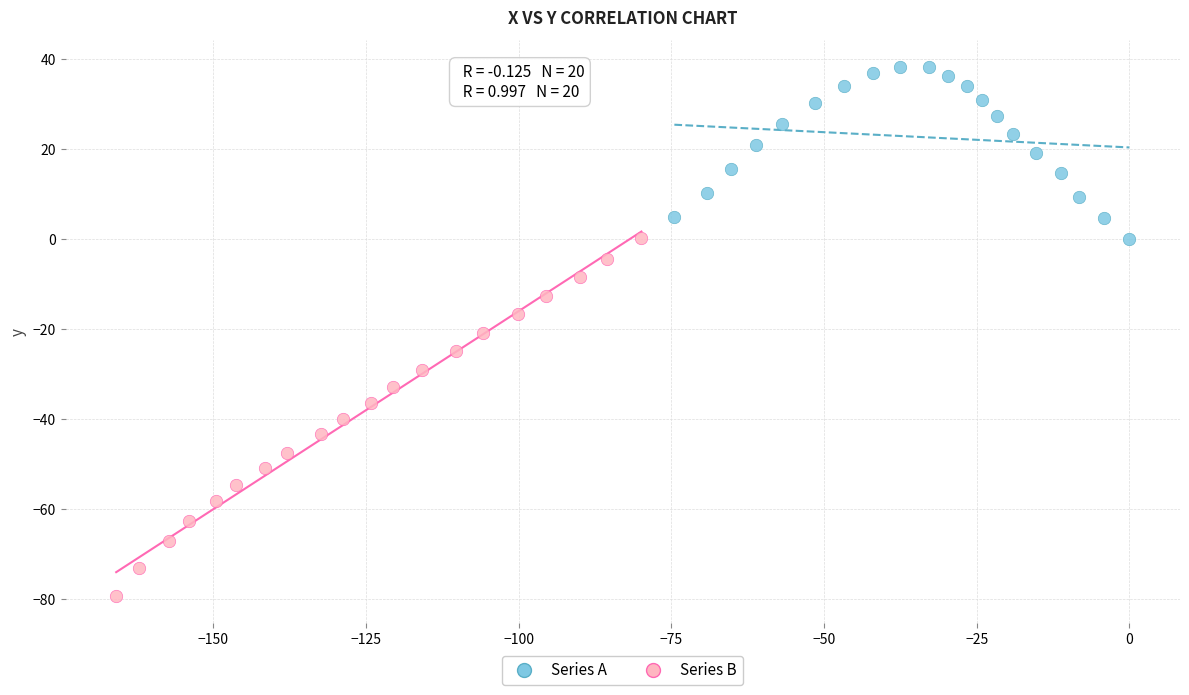

Which series contains the highest Y value?

Series A